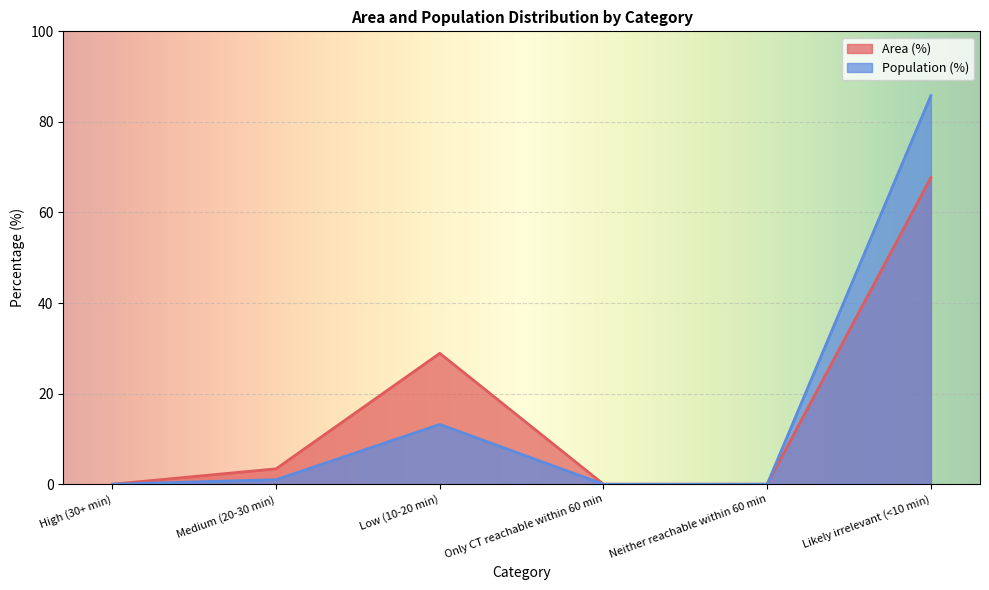

At which label does Area (%) reach its minimum?

High (30+ min)